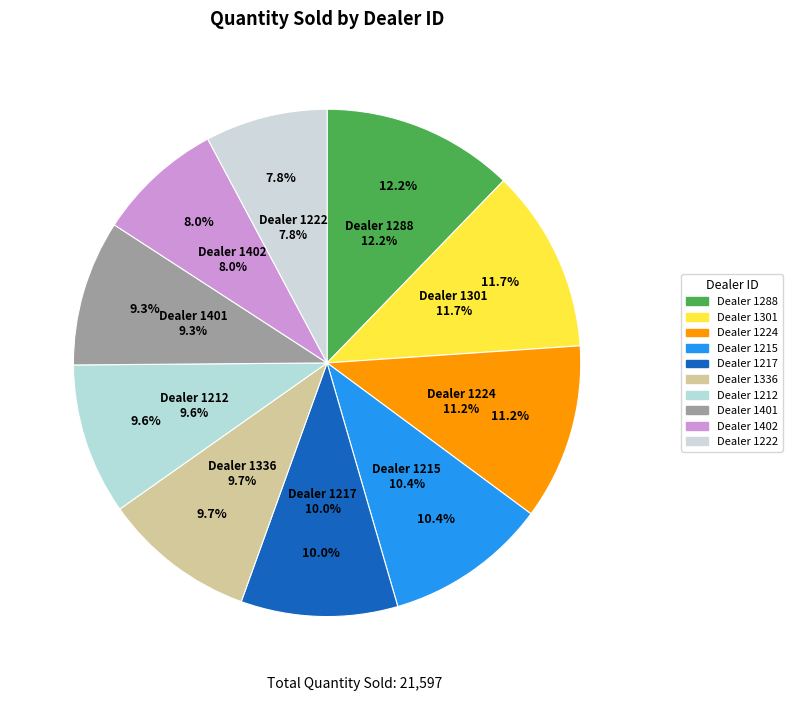

Which slice is the smallest?

1222